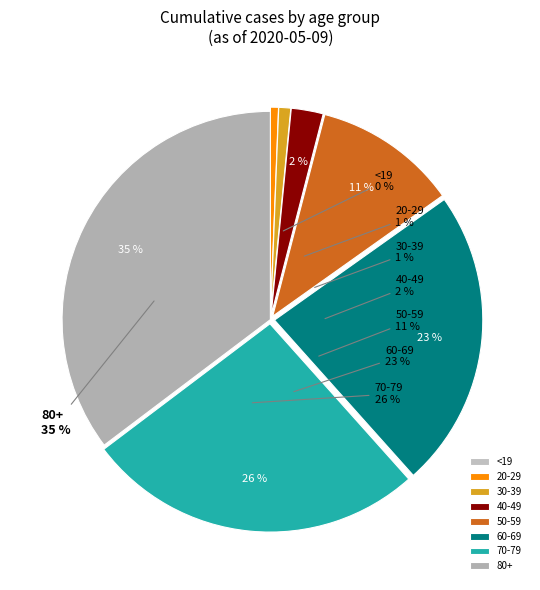

Is it true that 80+ is 11% of the pie?

False